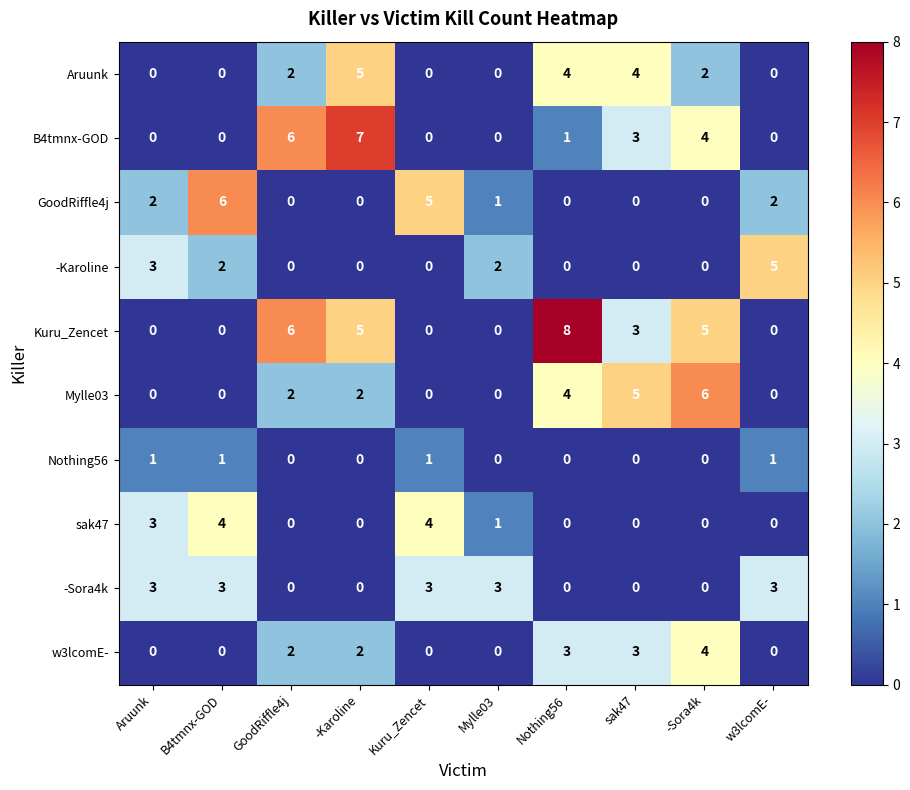

What is the sum of the sak47 values at B4tmnx-GOD and Aruunk?

7